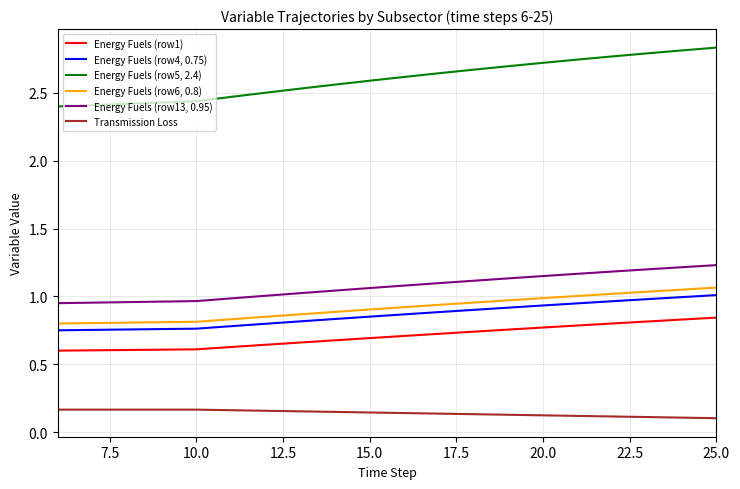

True or false: Energy Fuels (row6, 0.8) and Energy Fuels (row5, 2.4) intersect in this chart.

False